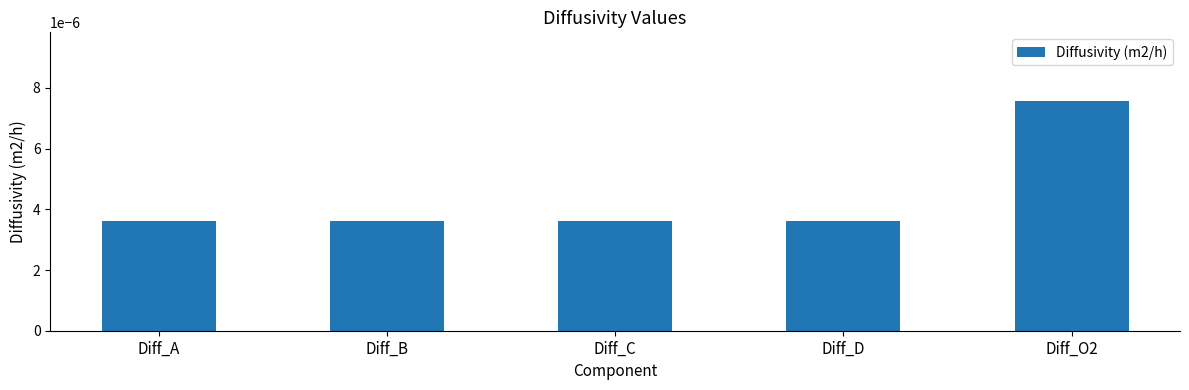

How many categories are shown in the chart?

5